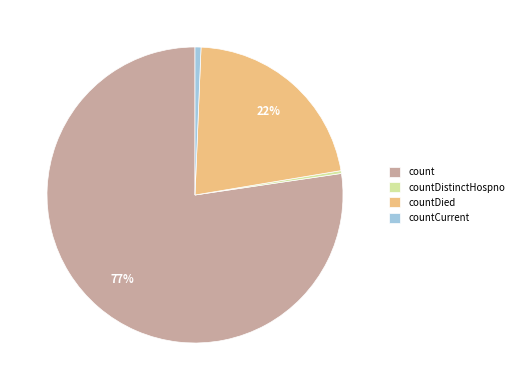

Is it true that count is 77% of the pie?

True